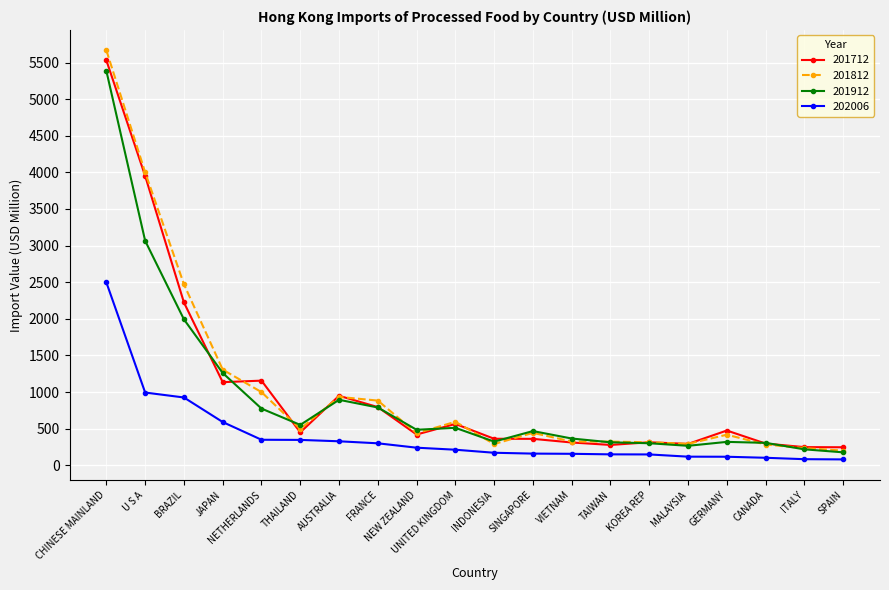

In 201912, how many points are lower than both neighbors (excluding endpoints)?

4